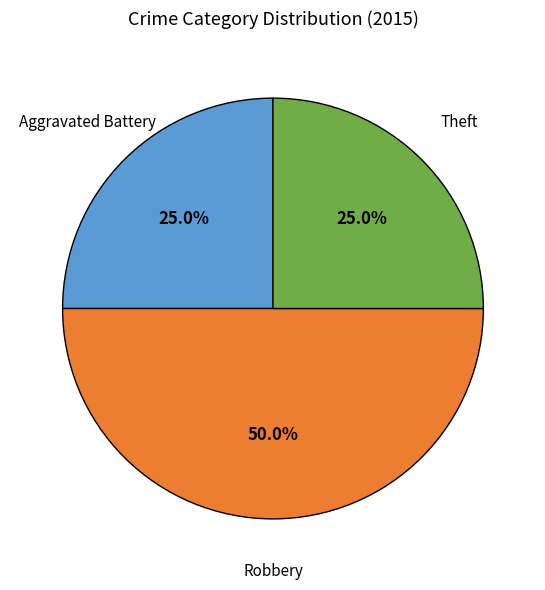

To the nearest percent, what is the combined percentage of Aggravated Battery and Robbery?

75%